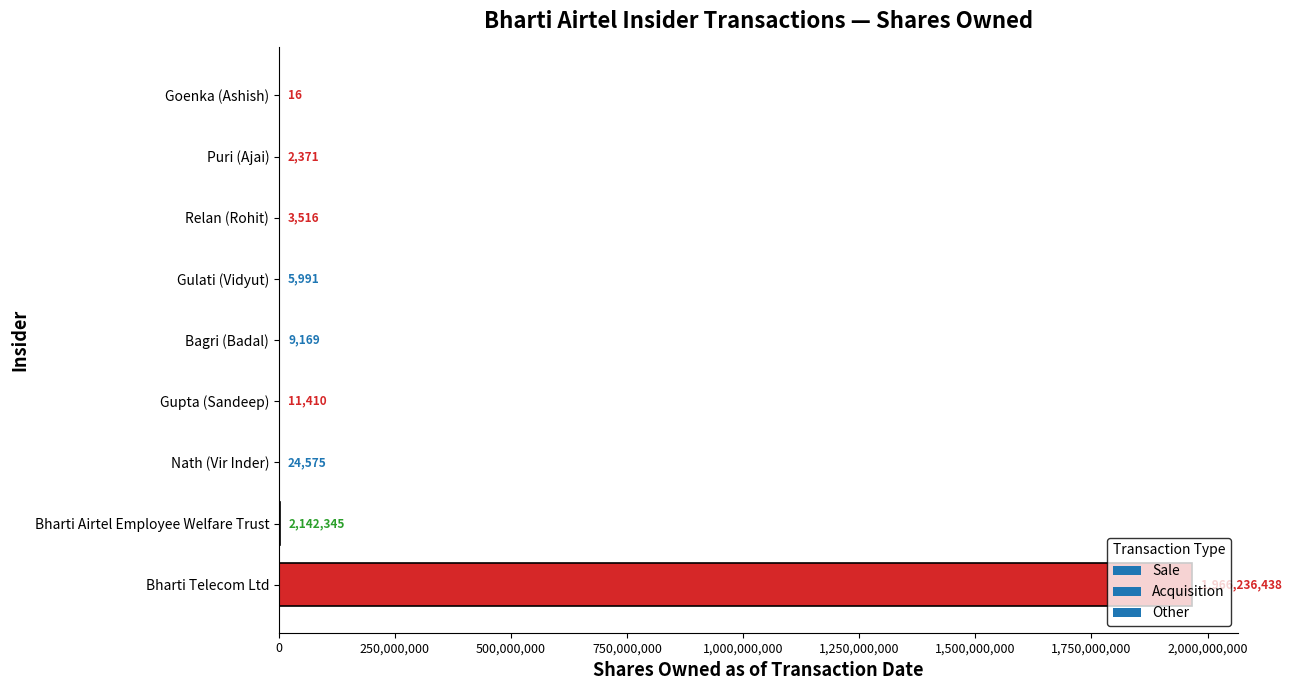

What is the sum of all values?

1968435831